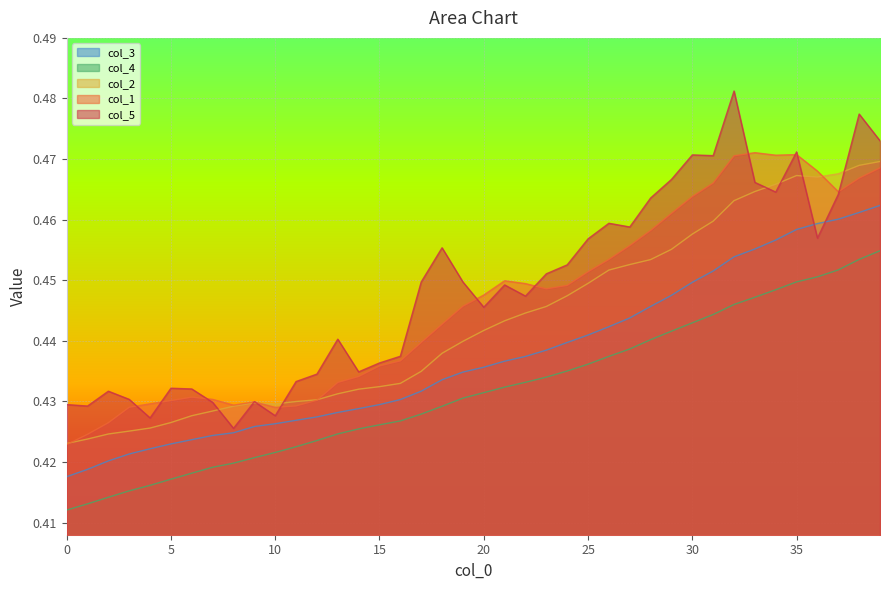

Is the value of col_4 at 35 greater than the value of col_3 at 35?

No